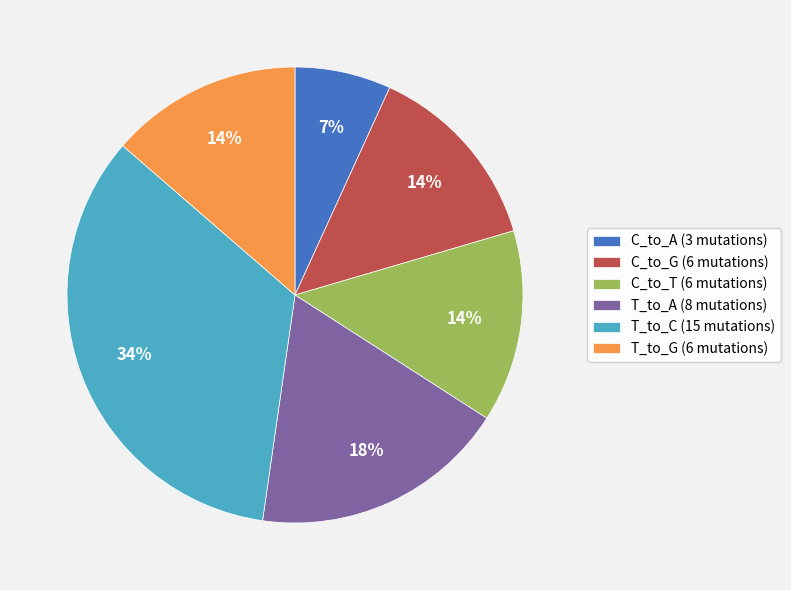

Is it true that C_to_A is 7% of the pie?

True